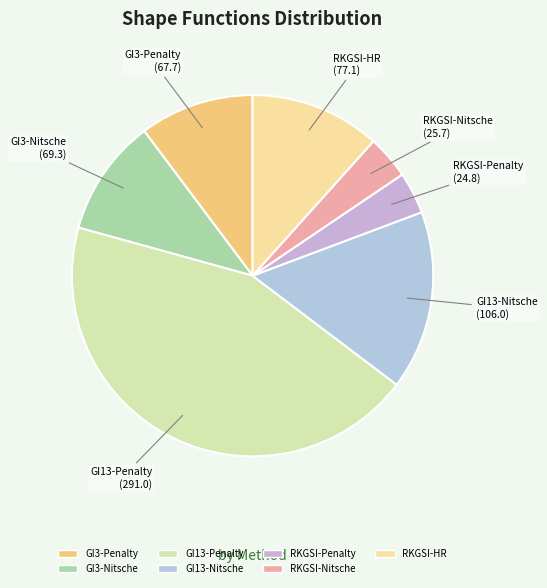

True or false: GI13-Nitsche accounts for 16% of the total.

True